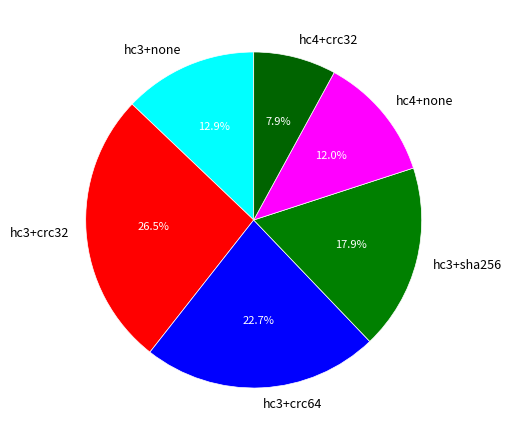

What is the ratio of the value at hc4+crc32 to the value at hc4+none?

0.7